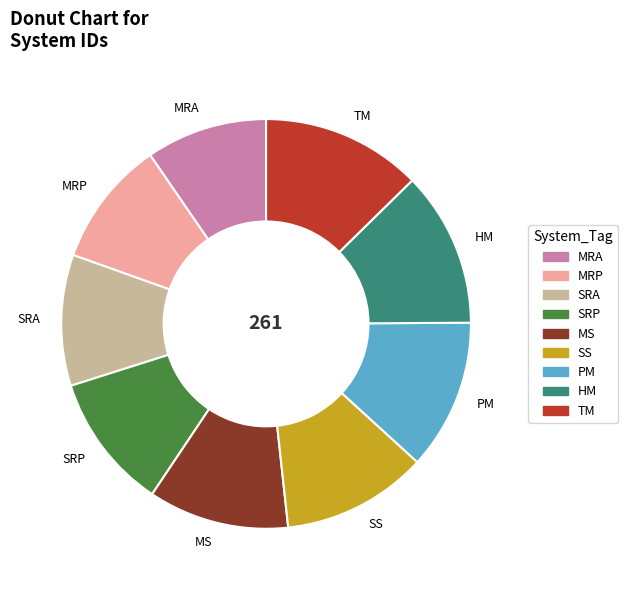

Is MRP the majority of the pie?

No